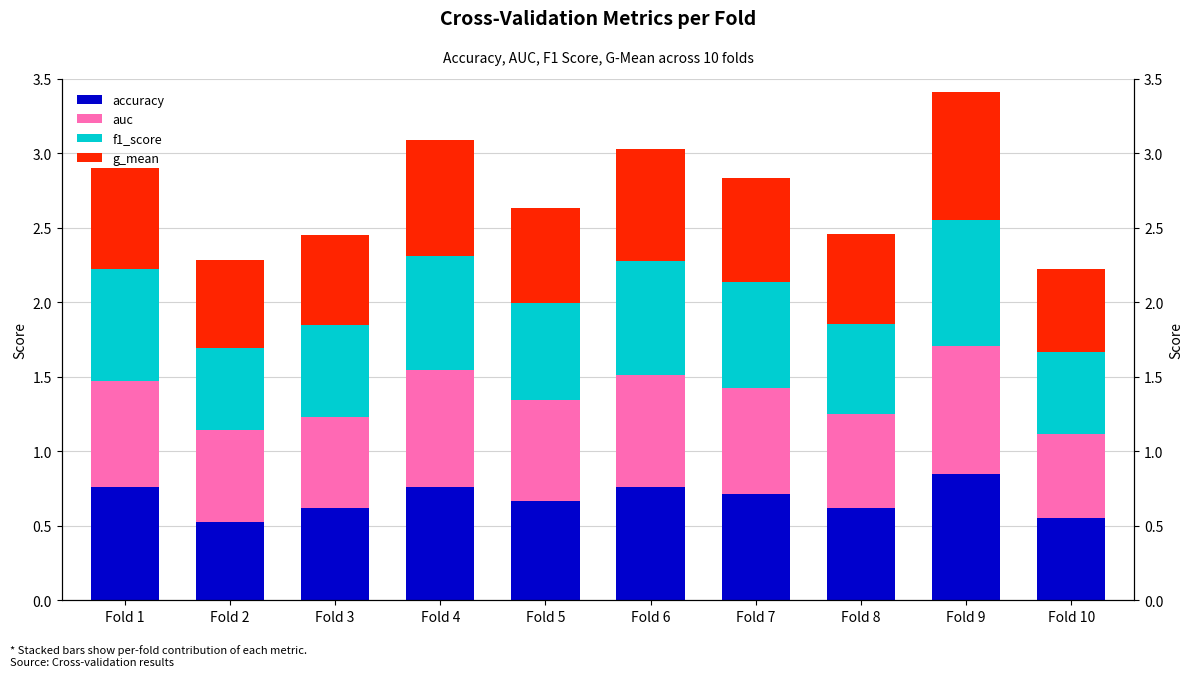

What is the total value across all series at Fold 1?

2.9